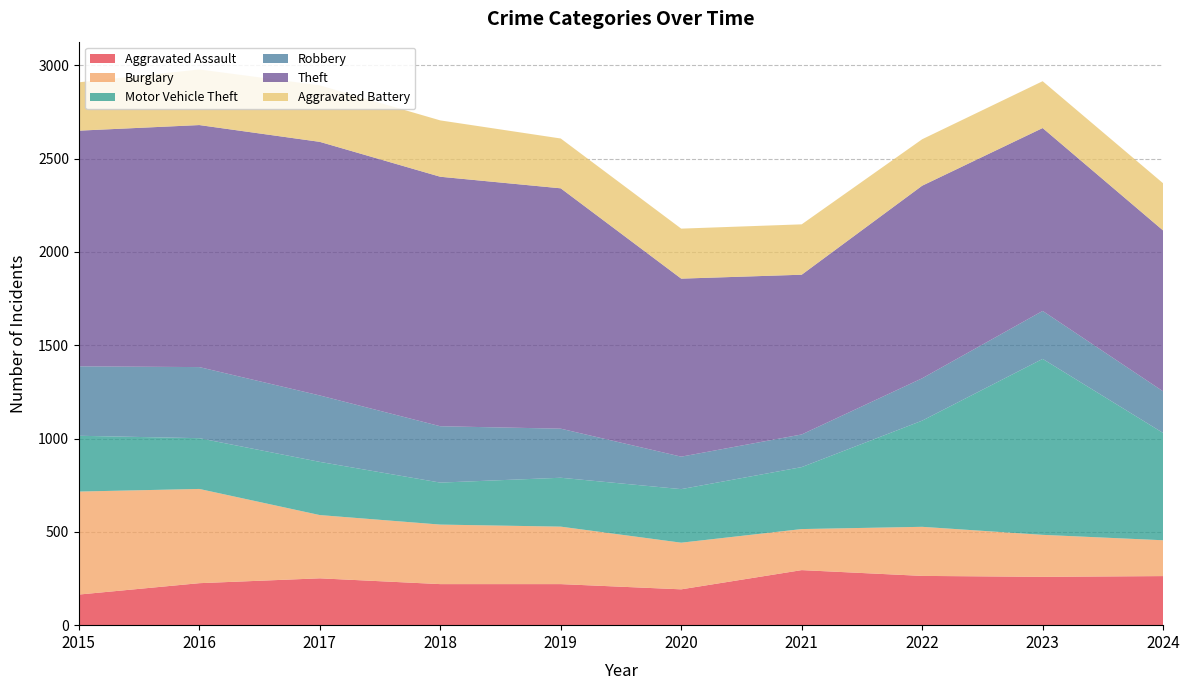

Reading left to right, list all the values displayed in this chart.

Aggravated Assault: 164	225	251	220	220	192	295	264	259	263
Burglary: 552	505	339	319	308	250	220	263	225	192
Motor Vehicle Theft: 299	272	285	225	262	287	332	569	943	575
Robbery: 372	381	356	302	263	174	175	227	257	223
Theft: 1263	1297	1359	1337	1288	954	856	1032	980	862
Aggravated Battery: 259	298	303	302	267	268	270	249	251	253